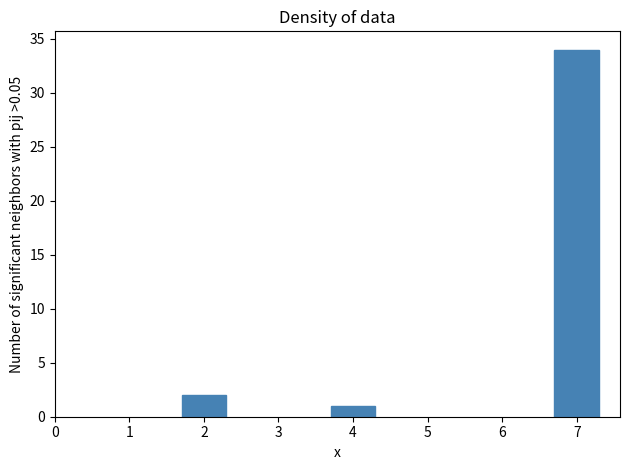

Reading right to left, what are all the values shown in this chart?

34	1	2